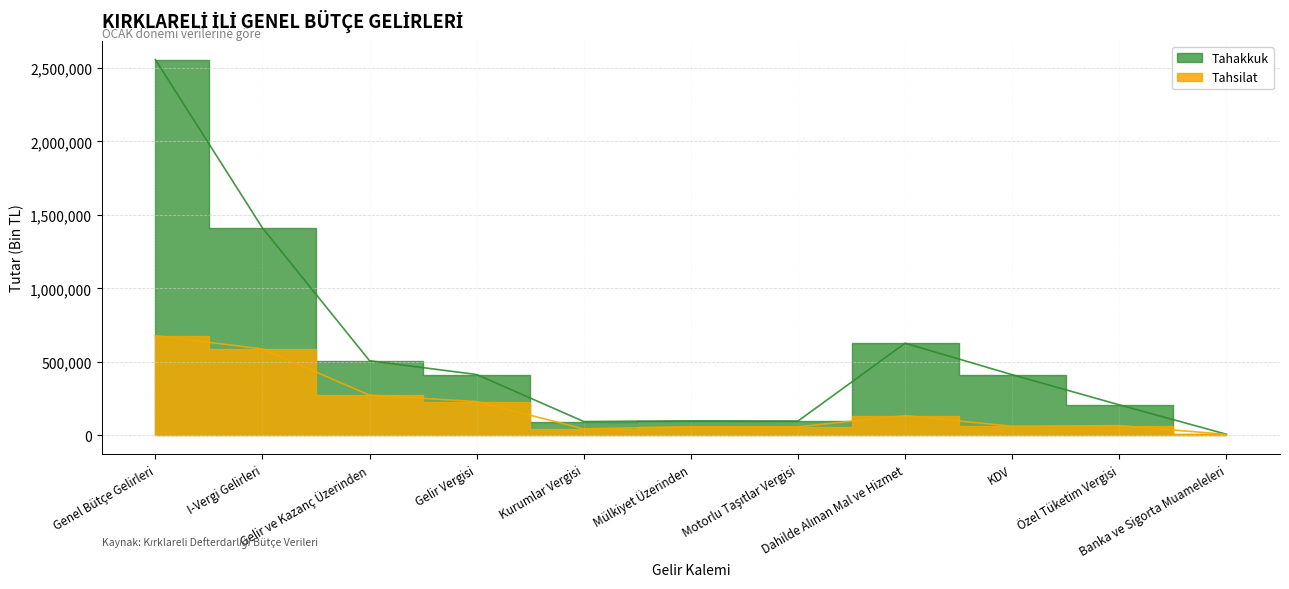

Rank the series by their average value, from highest to lowest.

Tahakkuk, Tahsilat